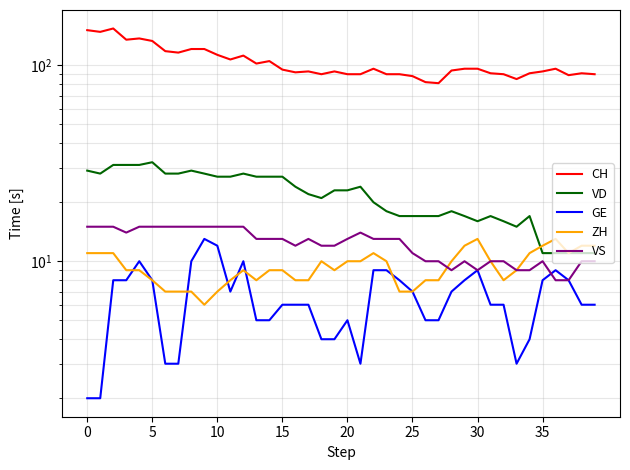

What is the minimum value for VS?

8